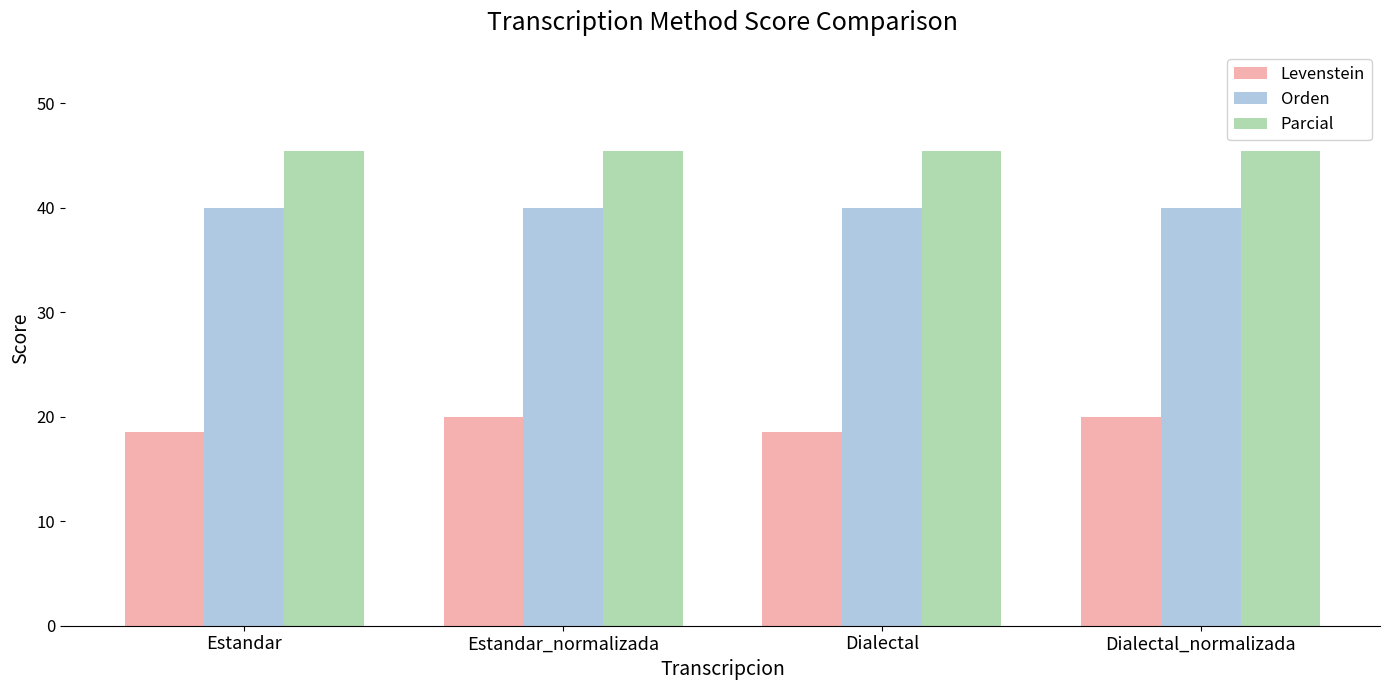

What is the label of the 1st bar from the left?

Estandar